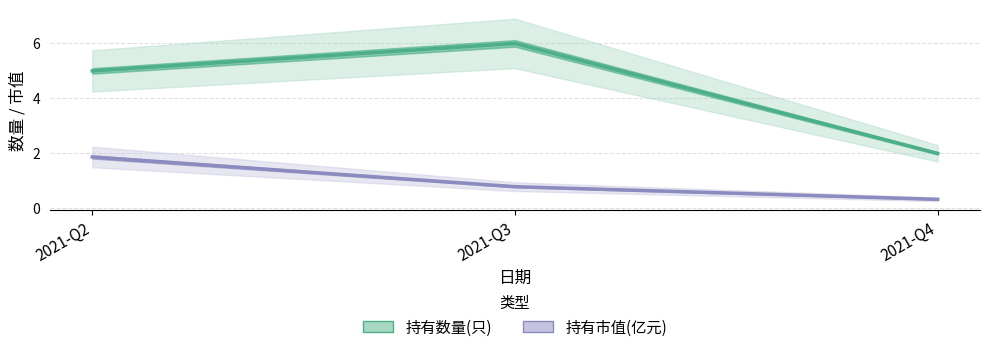

What is the total value across all series at 2021-Q2?

6.9